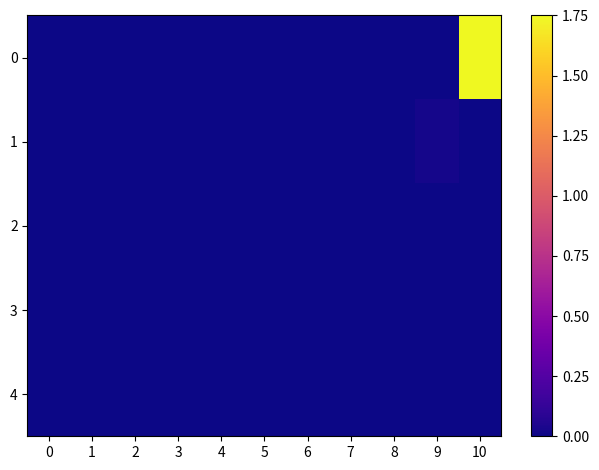

Reading right to left, what are all the values shown in this chart?

0: 10=1.8	9=0.0	8=0.0	7=0.0	6=0.0	5=0.0	4=0.0	3=0.0	2=0.0	1=0.0	0=0.0
1: 10=0.0	9=0.0	8=0.0	7=0.0	6=0.0	5=0.0	4=0.0	3=0.0	2=0.0	1=0.0	0=0.0
2: 10=0.0	9=0.0	8=0.0	7=0.0	6=0.0	5=0.0	4=0.0	3=0.0	2=0.0	1=0.0	0=0.0
3: 10=0.0	9=0.0	8=0.0	7=0.0	6=0.0	5=0.0	4=0.0	3=0.0	2=0.0	1=0.0	0=0.0
4: 10=0.0	9=0.0	8=0.0	7=0.0	6=0.0	5=0.0	4=0.0	3=0.0	2=0.0	1=0.0	0=0.0